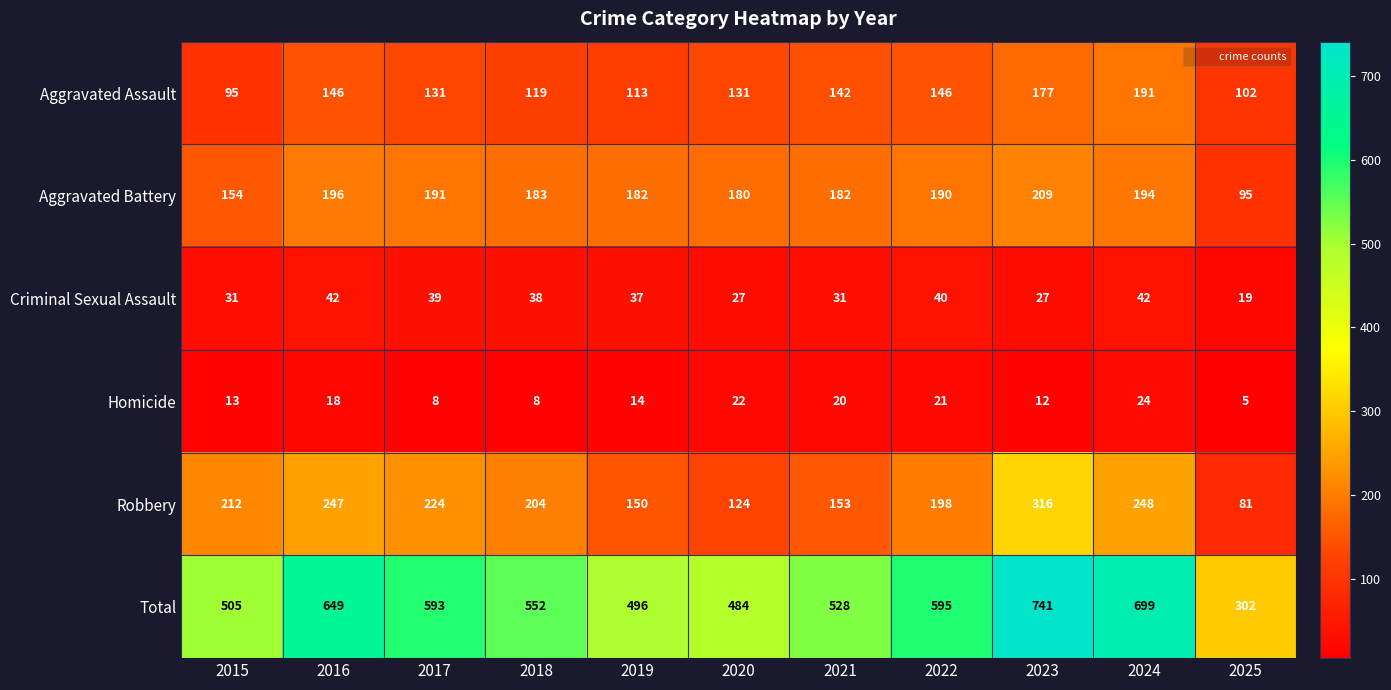

Rank the series by their maximum value, from lowest to highest.

Homicide, Criminal Sexual Assault, Aggravated Assault, Aggravated Battery, Robbery, Total